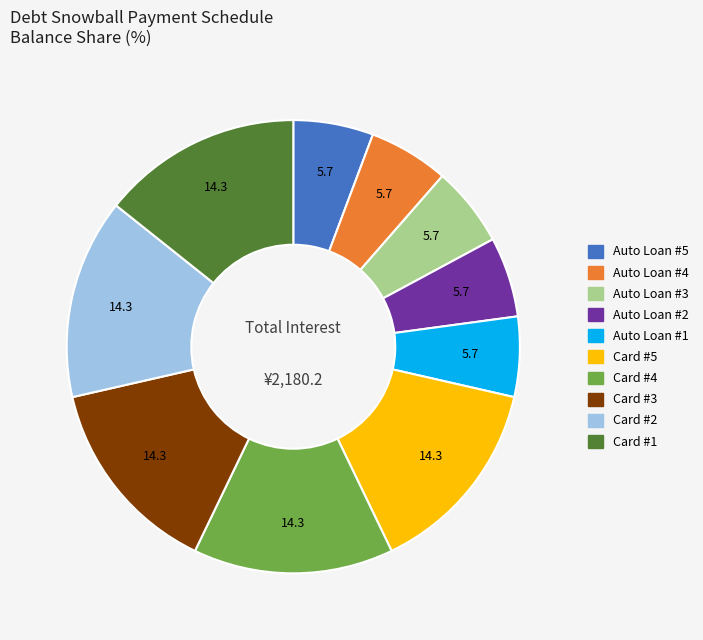

Combined, do Auto Loan #3 and Card #1 account for over 50%?

No